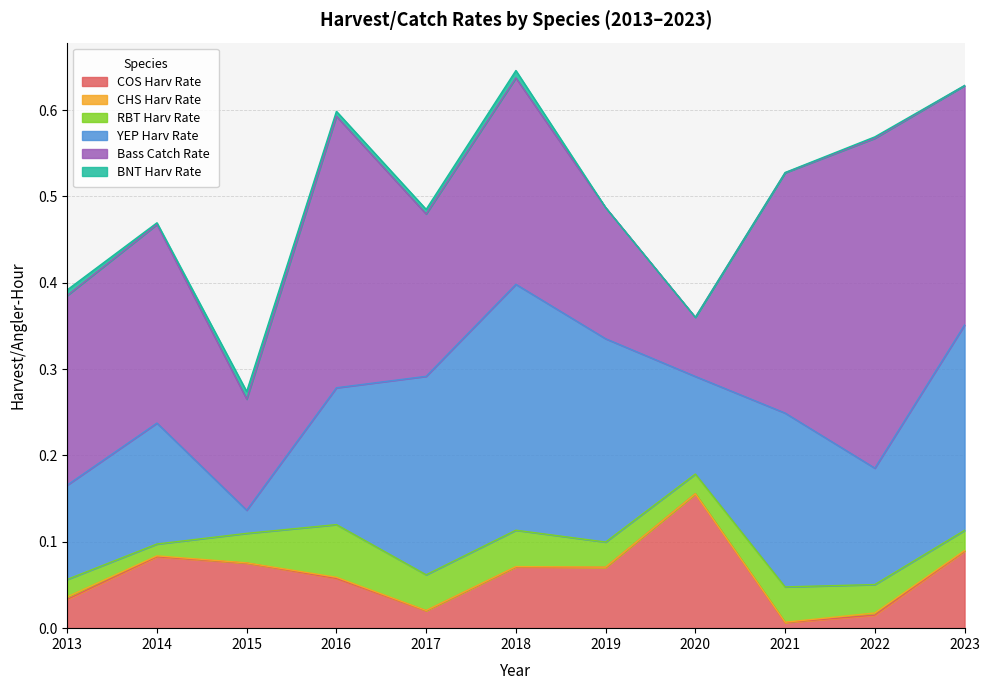

What is the highest value of the COS Harv Rate series?

0.2